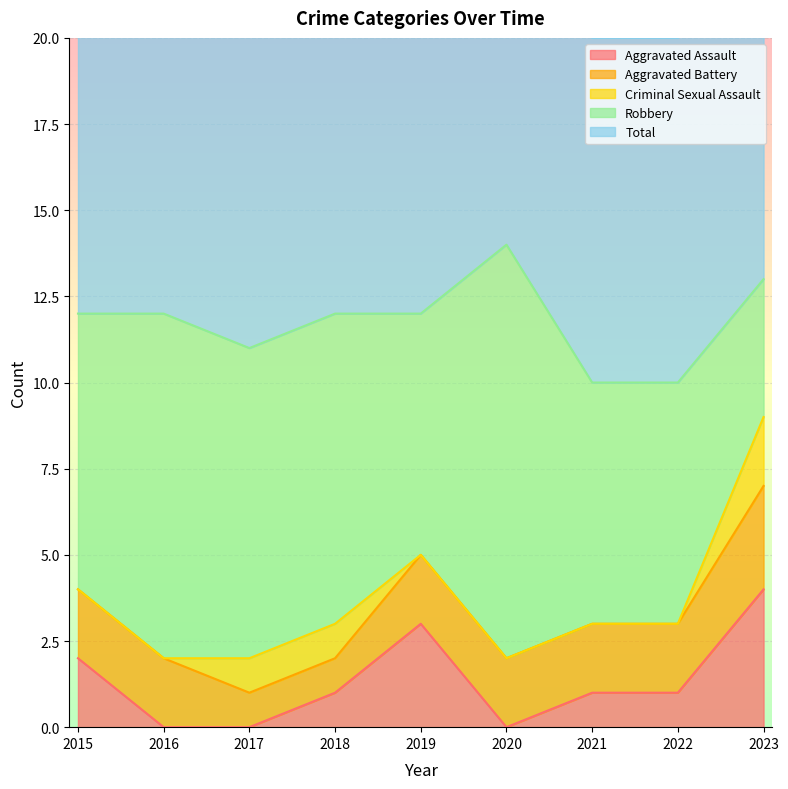

The value of Criminal Sexual Assault at 2023 is 3. True or false?

False